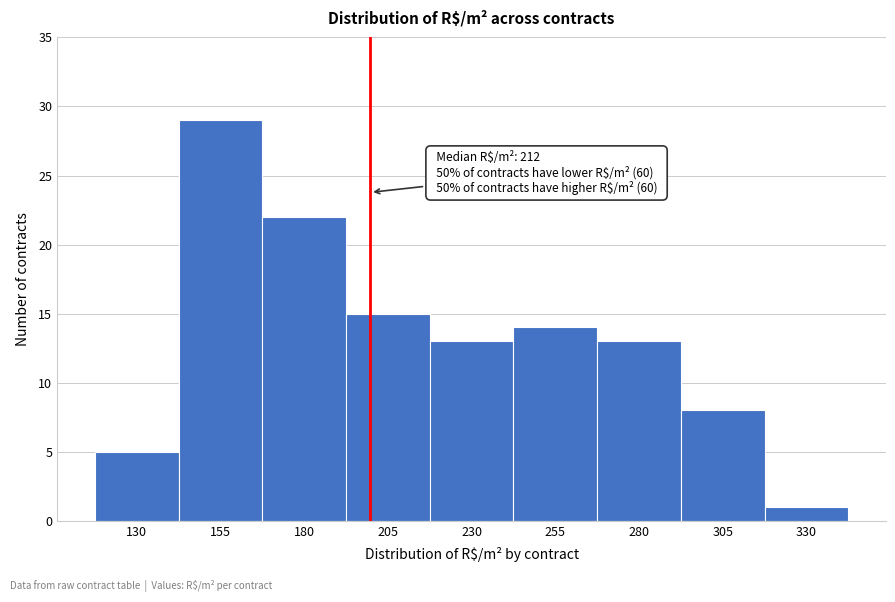

Reading left to right, extract all data points from this chart.

130=5	155=29	180=22	205=15	230=13	255=14	280=13	305=8	330=1